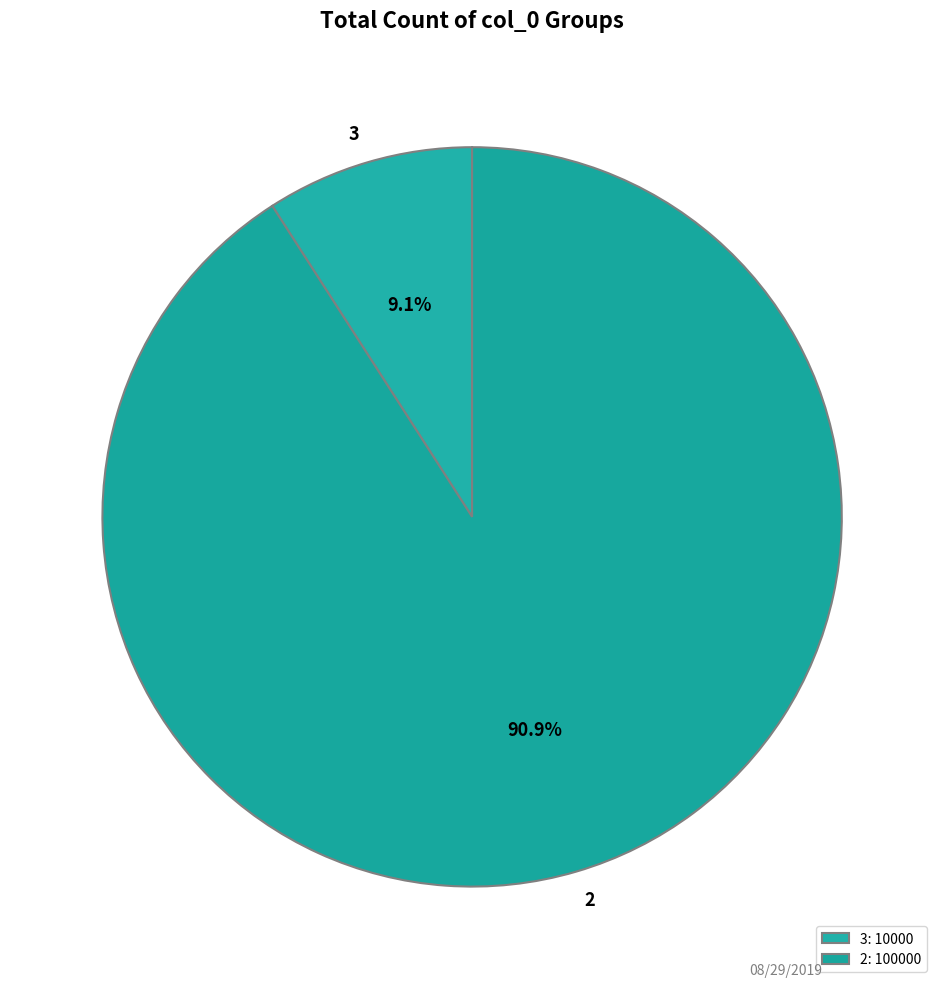

To the nearest percent, what is the difference between the largest and smallest slice percentages?

82%